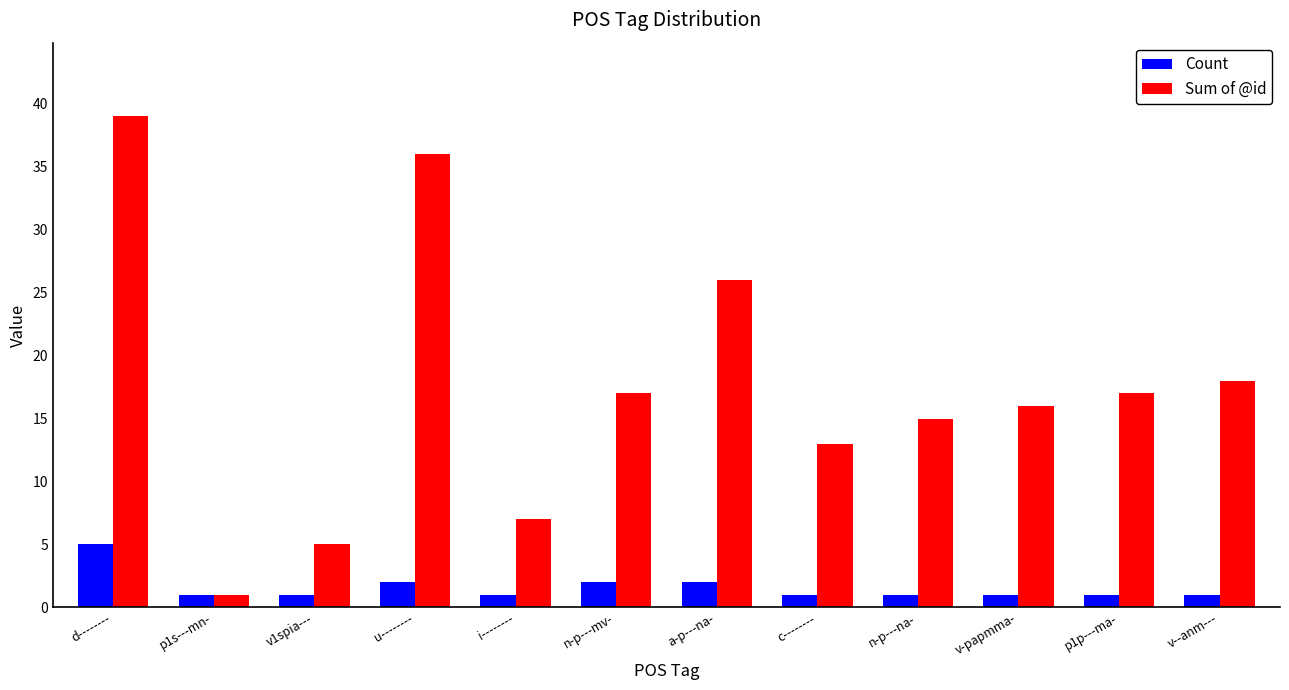

Count the Count values in the range 1 to 2.

11